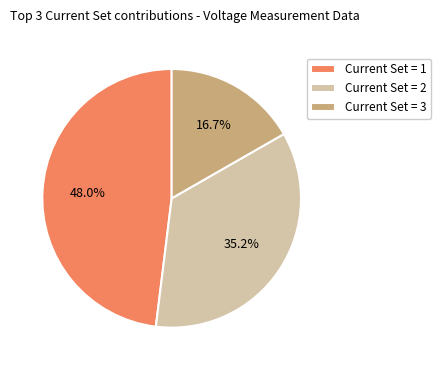

What percentage is the Current Set = 2 slice, to the nearest percent?

35%